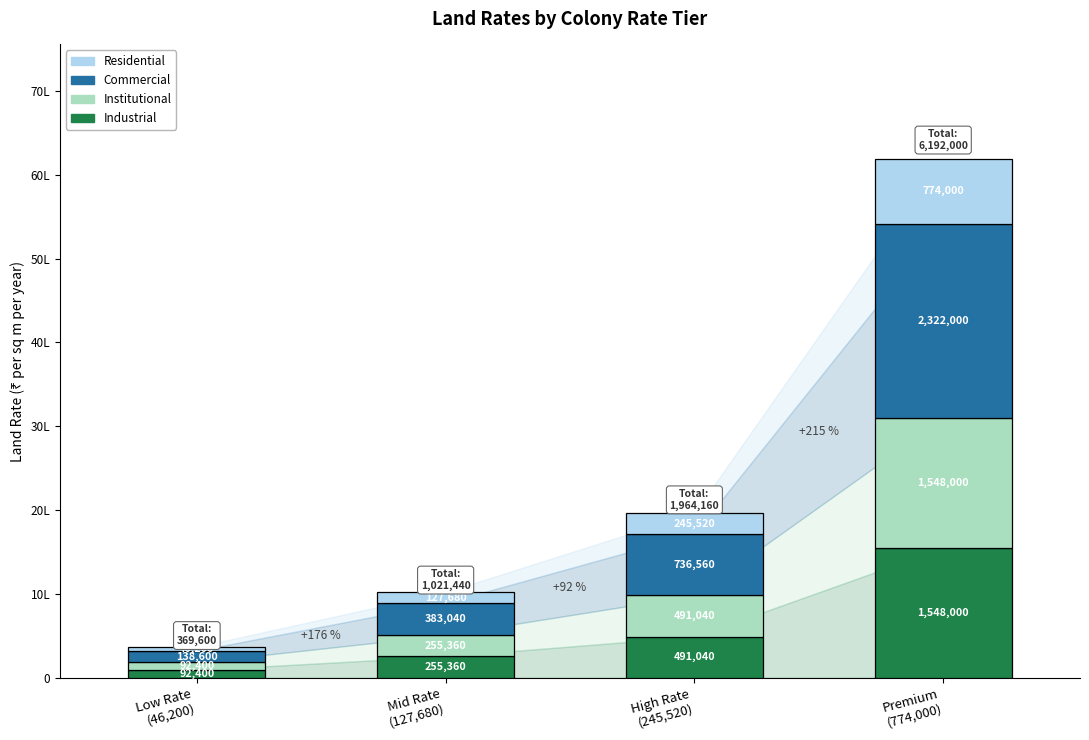

At how many categories does at least one series exceed 2182175?

1